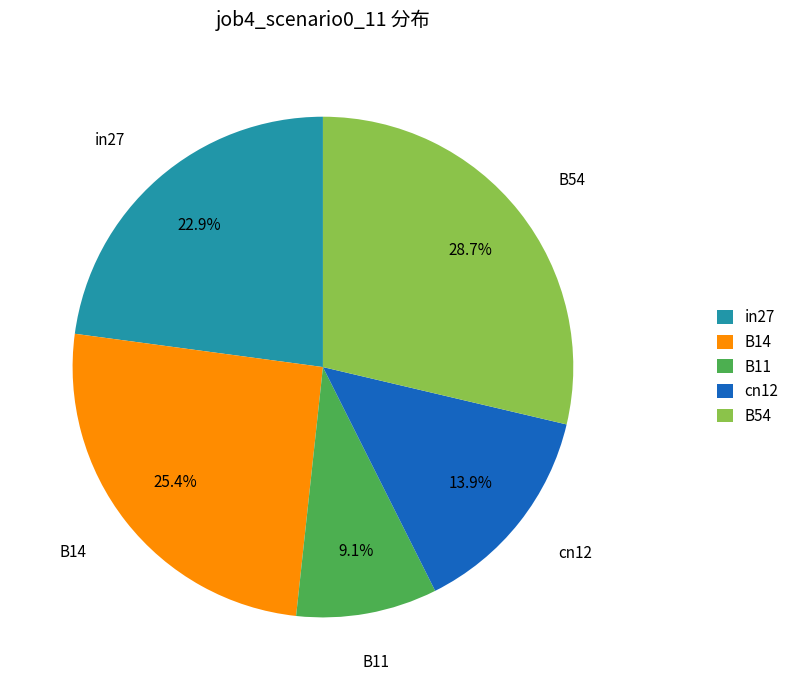

What percentage do B11 and cn12 together represent?

23.0%